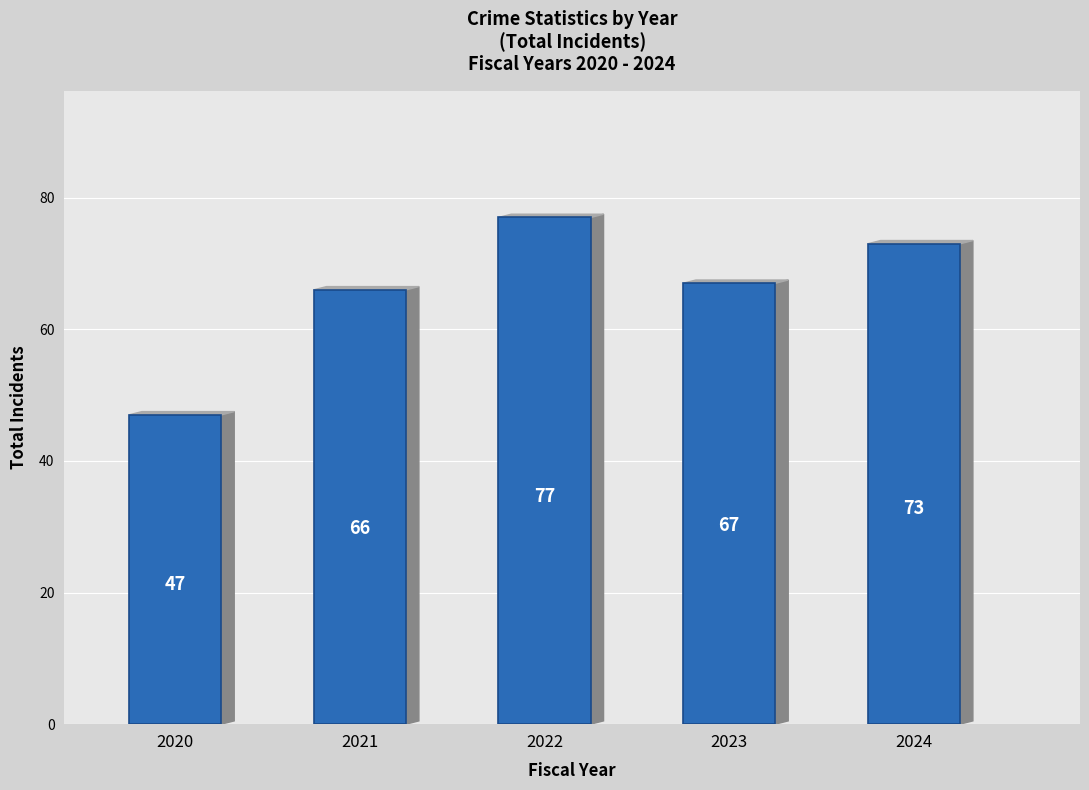

Reading left to right, what are all the values shown in this chart?

47	66	77	67	73